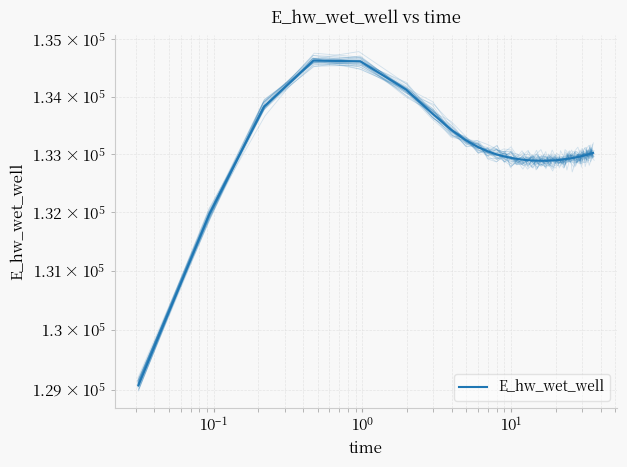

How many points are lower than both their immediate neighbors (excluding endpoints)?

1